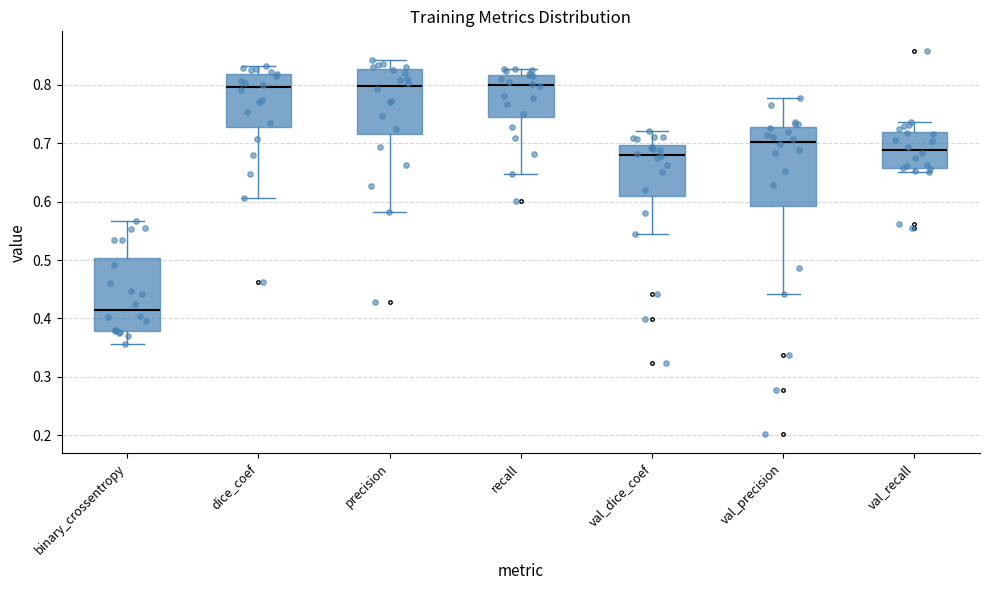

Which box's median line is the lowest?

binary_crossentropy